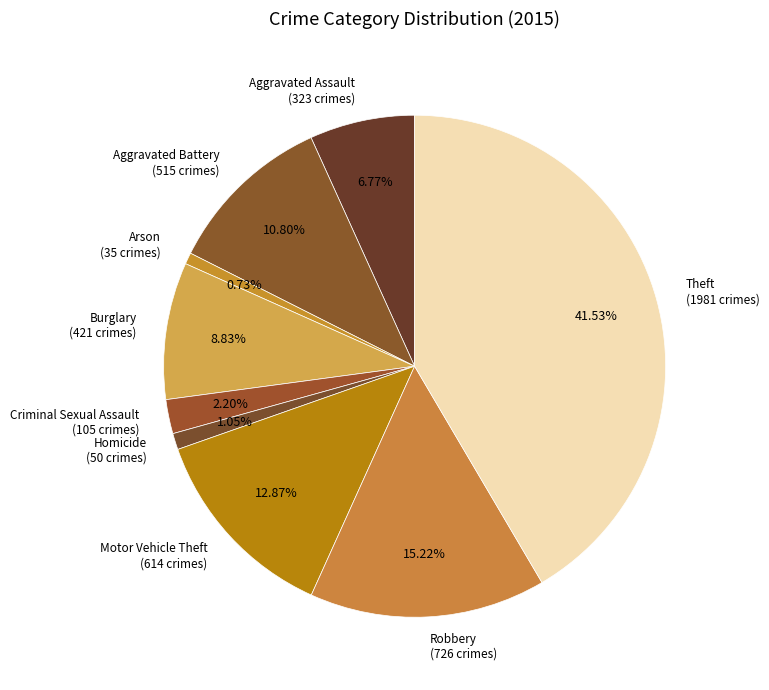

What percentage do Motor Vehicle Theft and Robbery together represent?

28.1%